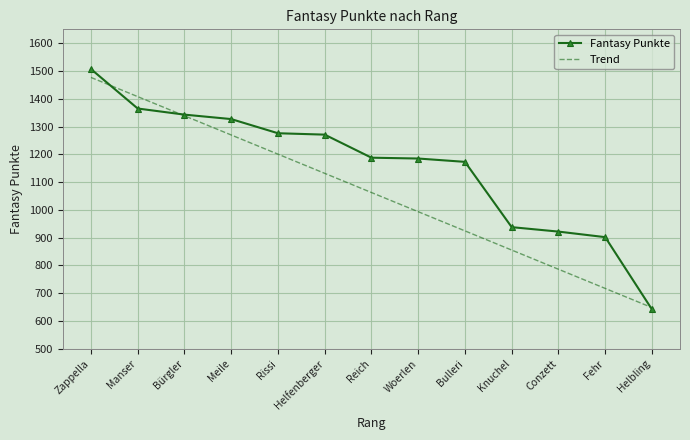

List the series in order of their peak value, highest first.

Fantasy Punkte, Trend